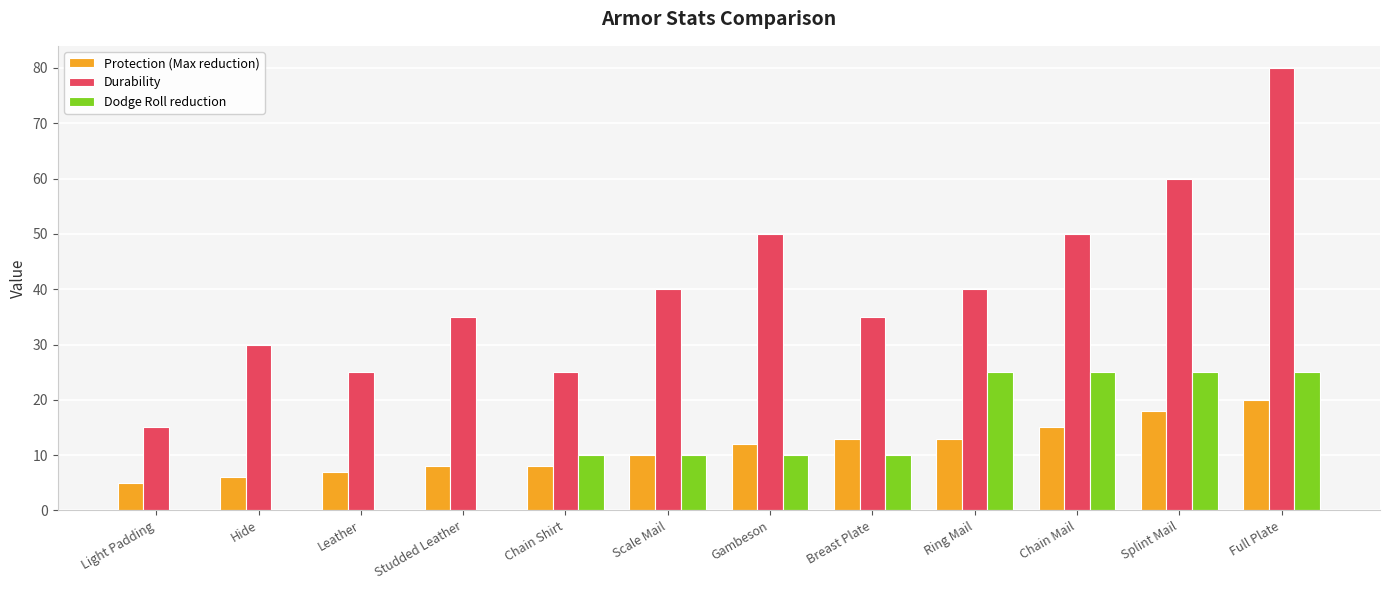

Is it true that Protection (Max reduction) equals 6 at Gambeson?

False